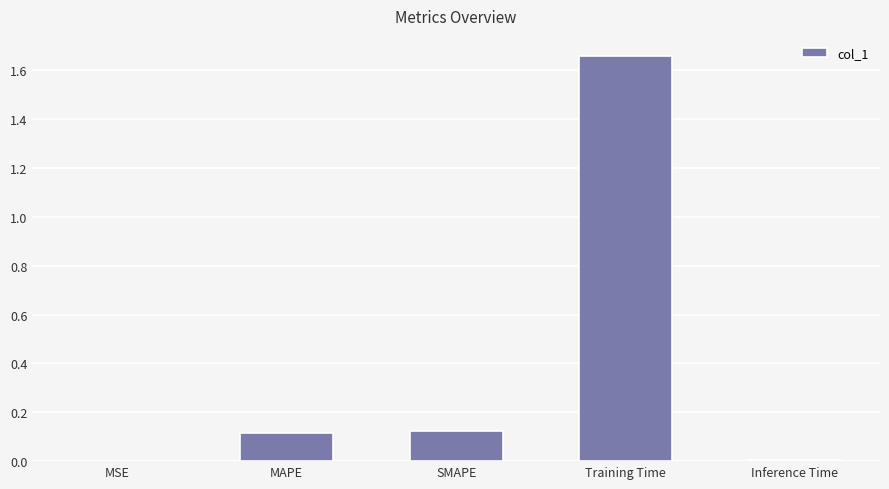

The chart shows a value of 0.0 at MSE. True or false?

True